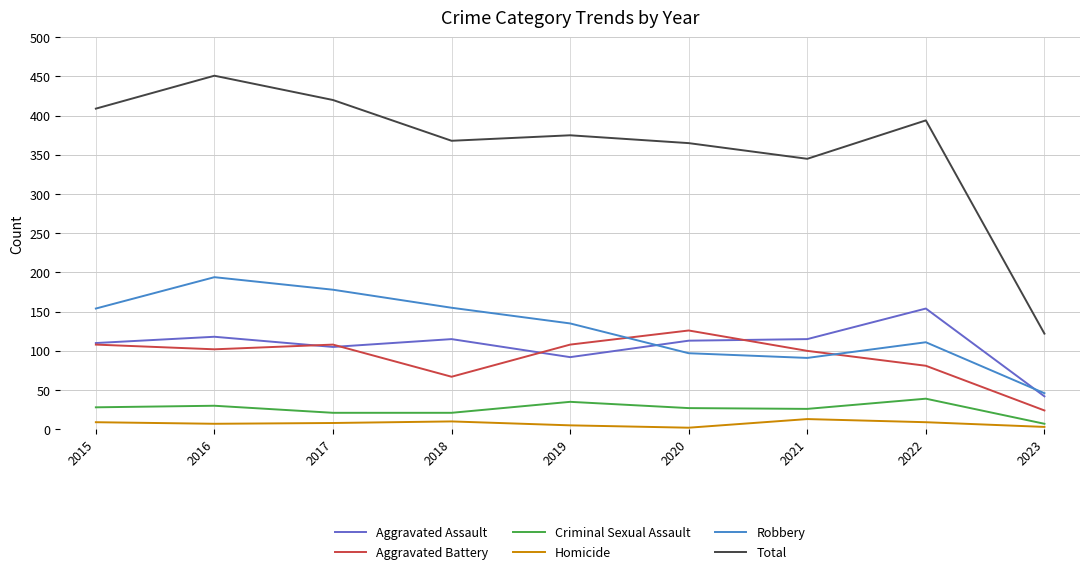

True or false: Aggravated Assault and Homicide intersect in this chart.

False